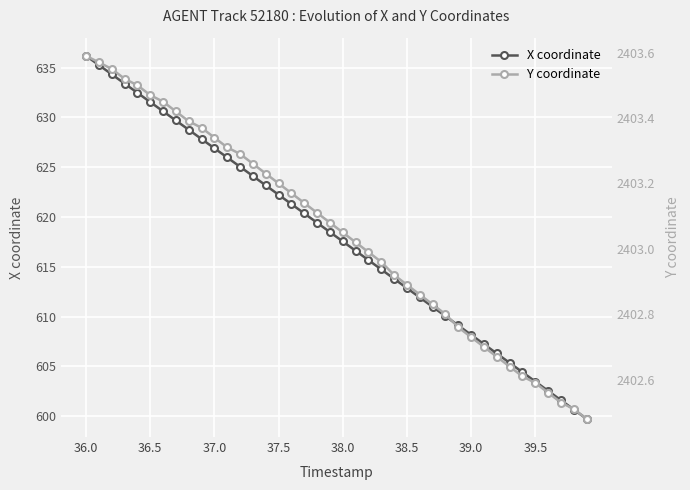

What is the highest value of the X coordinate series?

636.2